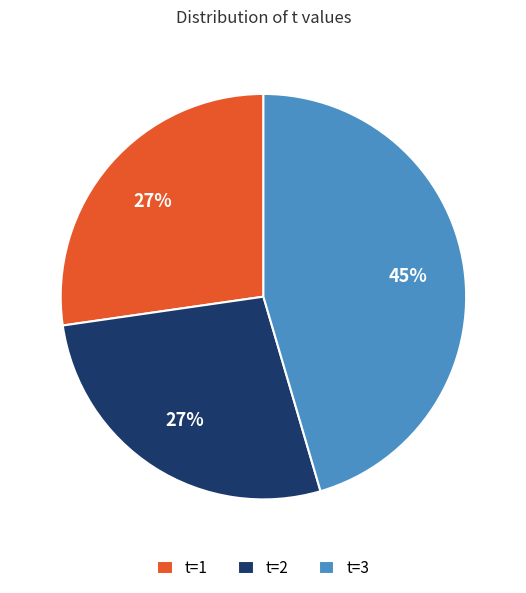

Is it true that t=1 is 27% of the pie?

True